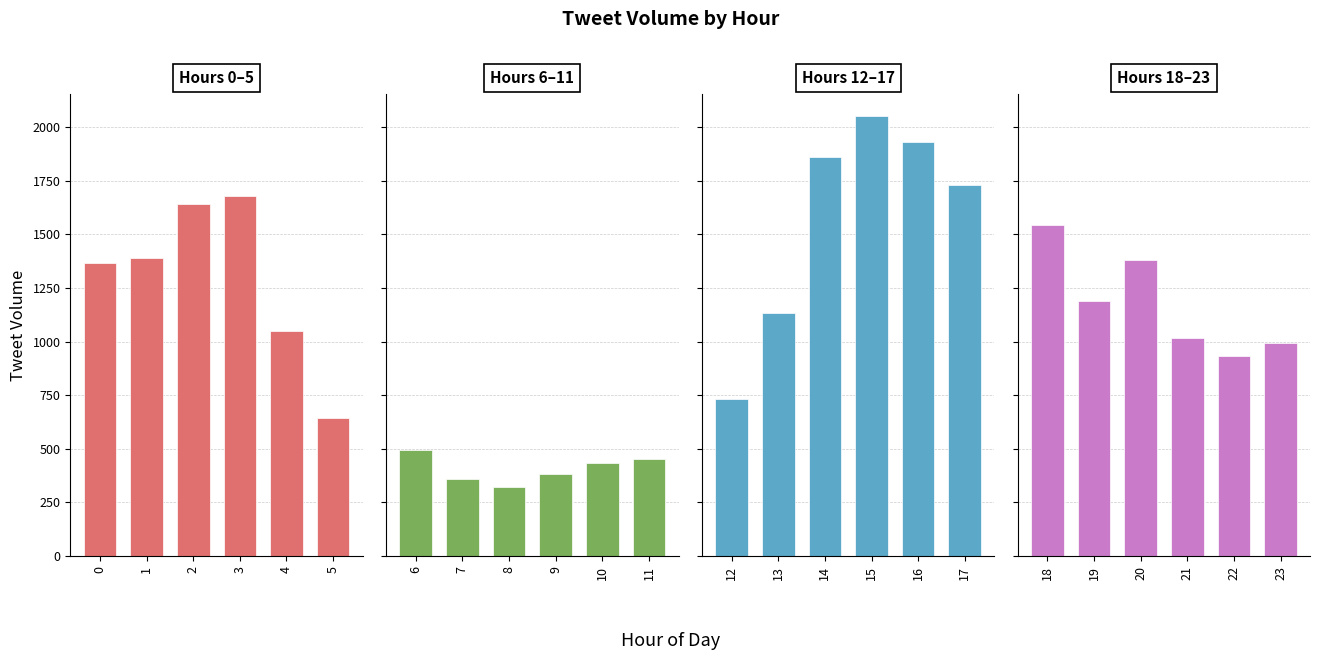

The value of Hours 18–23 at 18 is 2107. True or false?

False